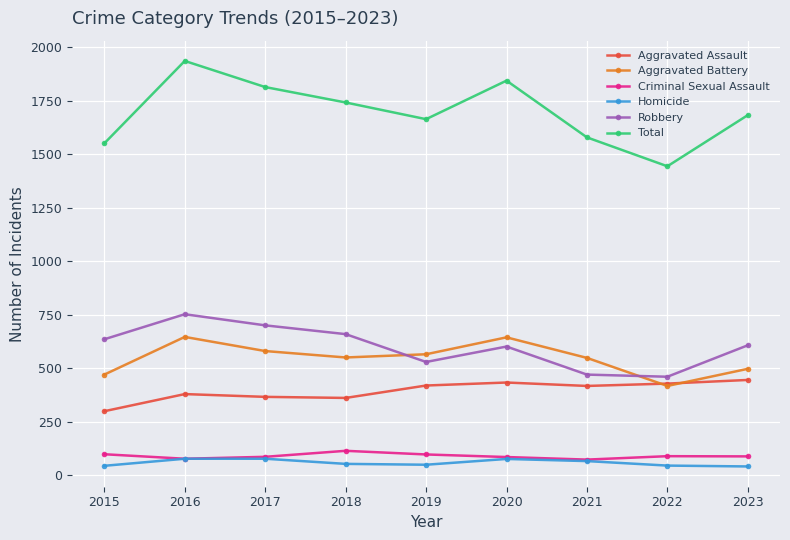

What are all the series names shown in the legend?

Aggravated Assault, Aggravated Battery, Criminal Sexual Assault, Homicide, Robbery, Total